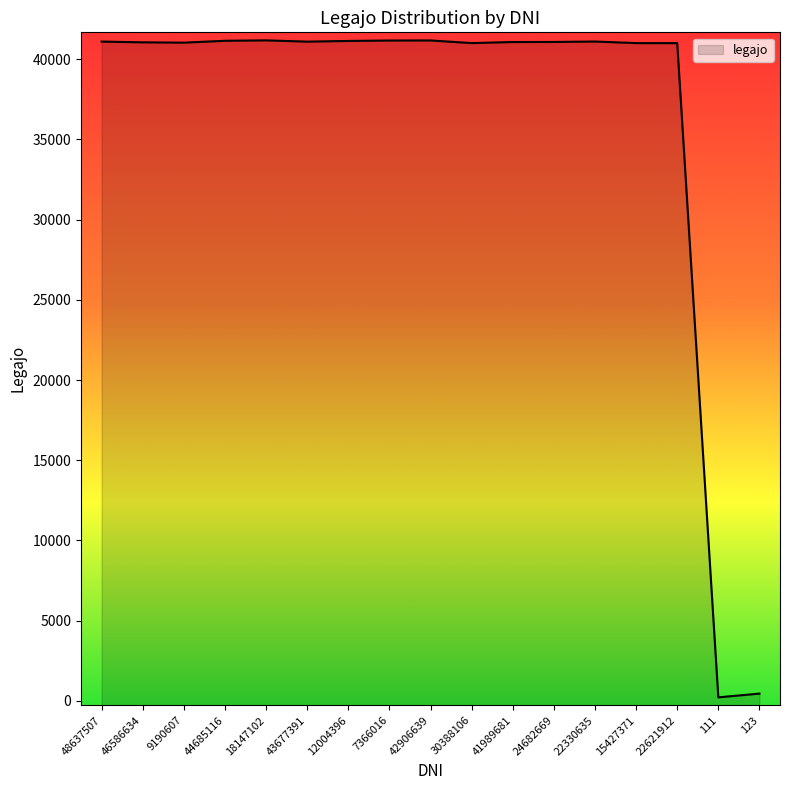

Where is the data nearest to the value 20697?

123